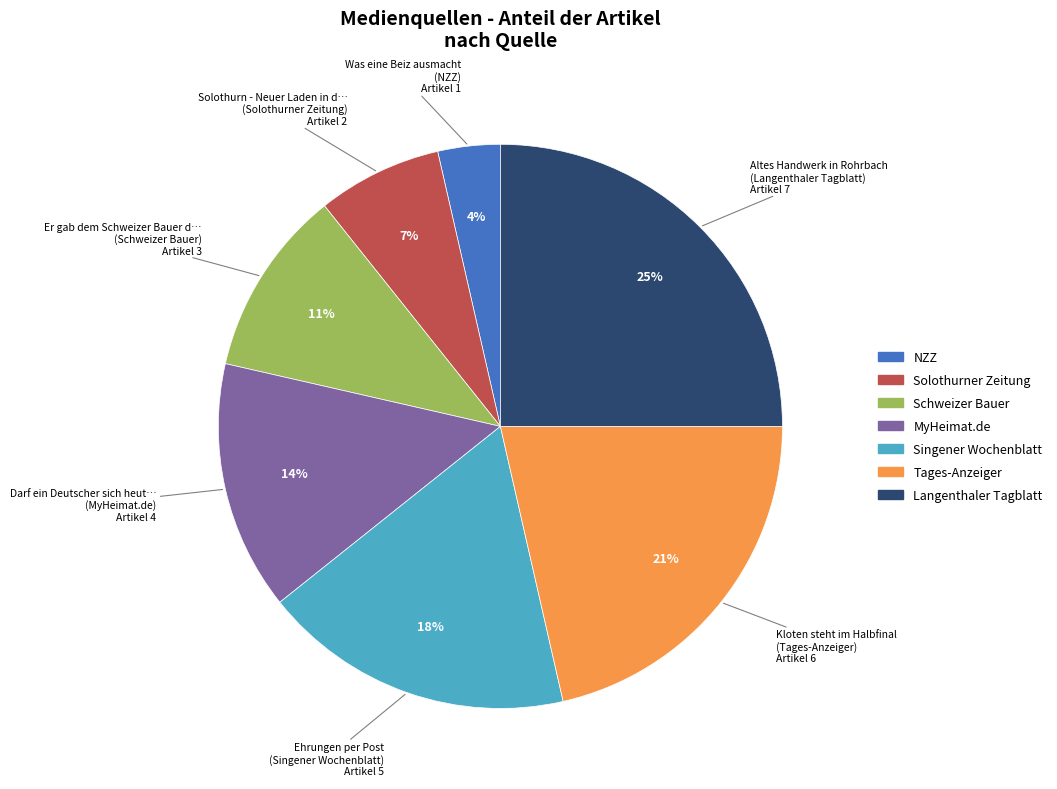

Is there any slice that represents more than half of the pie?

No